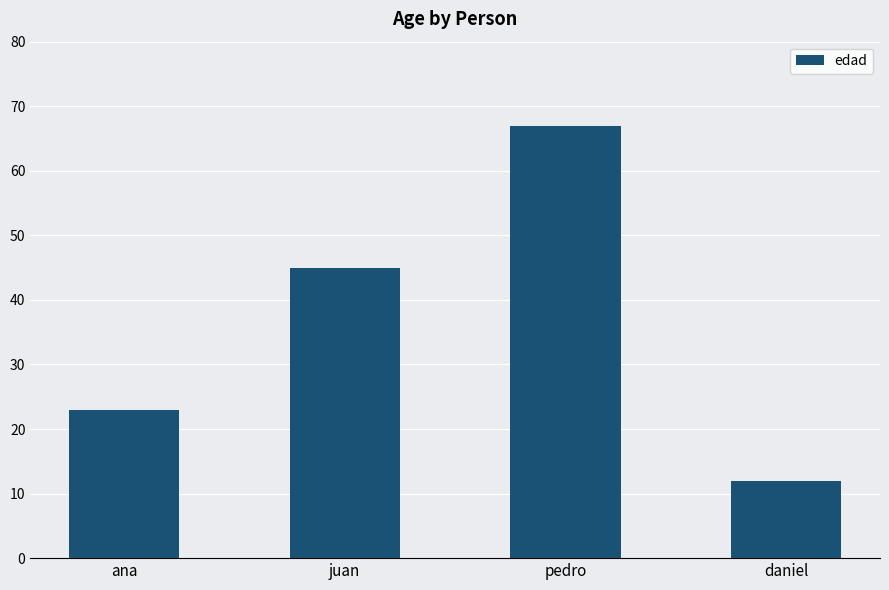

What is the label of the 1st bar from the right?

daniel